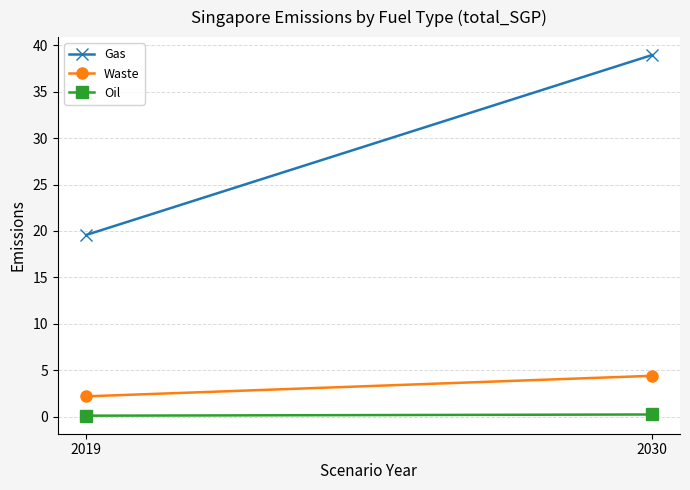

Is the value of Gas at 2030 greater than the value of Oil at 2019?

Yes